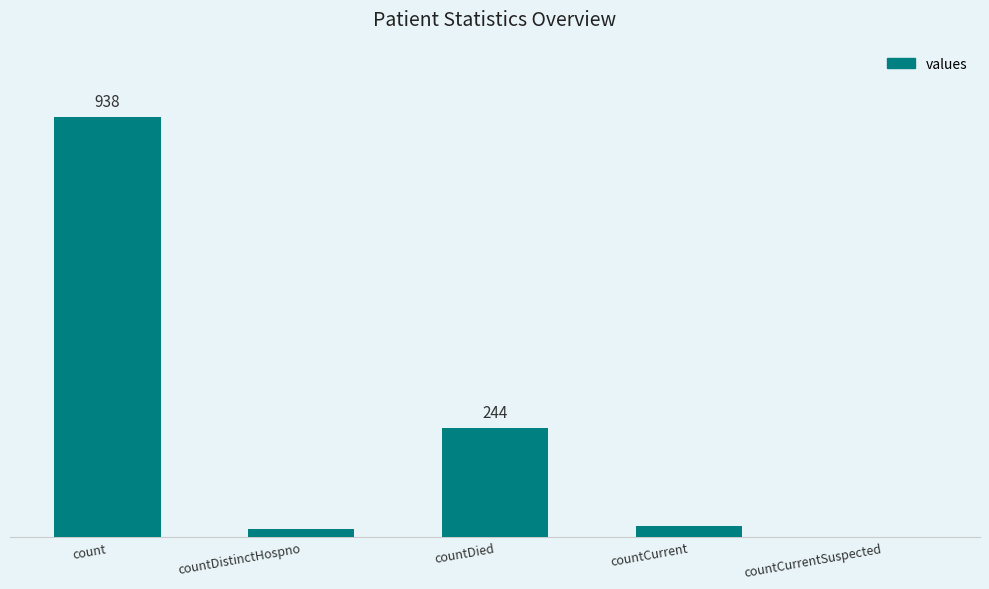

The chart shows a value of 18 at countDistinctHospno. True or false?

True